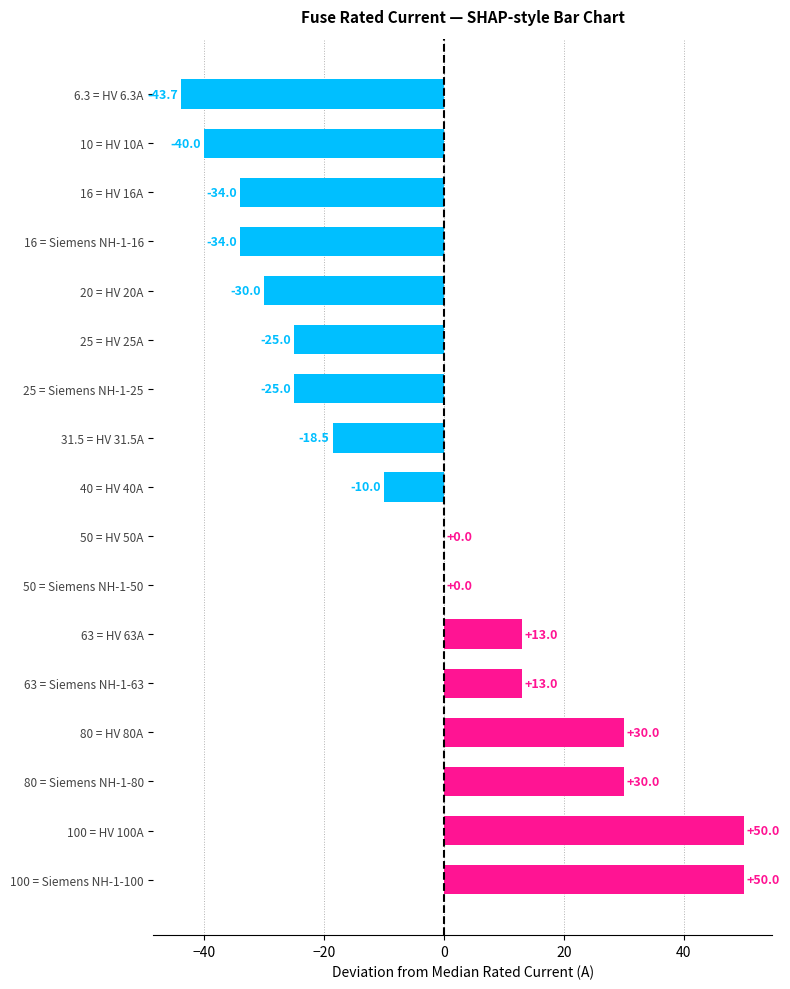

What is the sum of the values at 16 = Siemens NH-1-16 and 50 = HV 50A?

-34.0